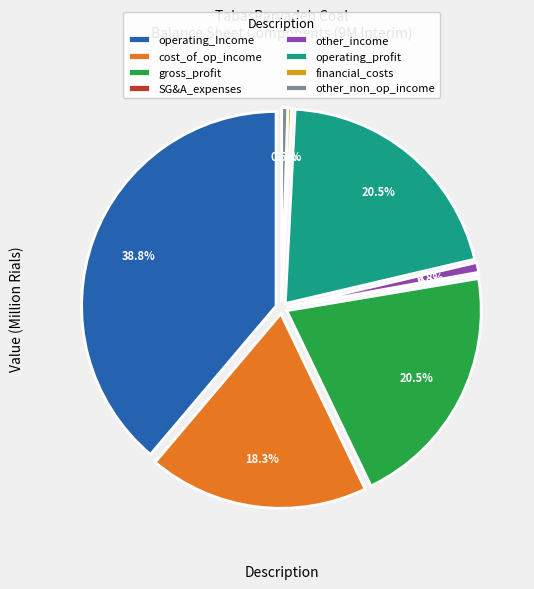

The other_income slice represents 8% of the pie. True or false?

False